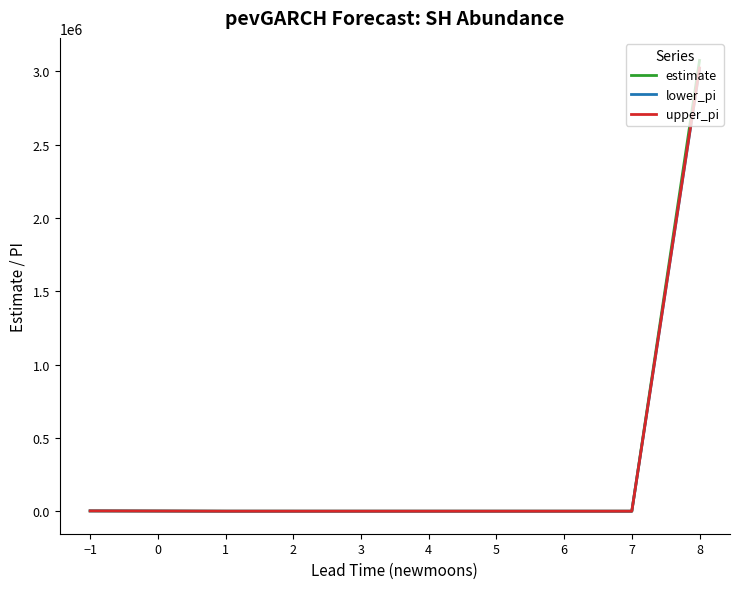

Does the chart have visible grid lines?

No